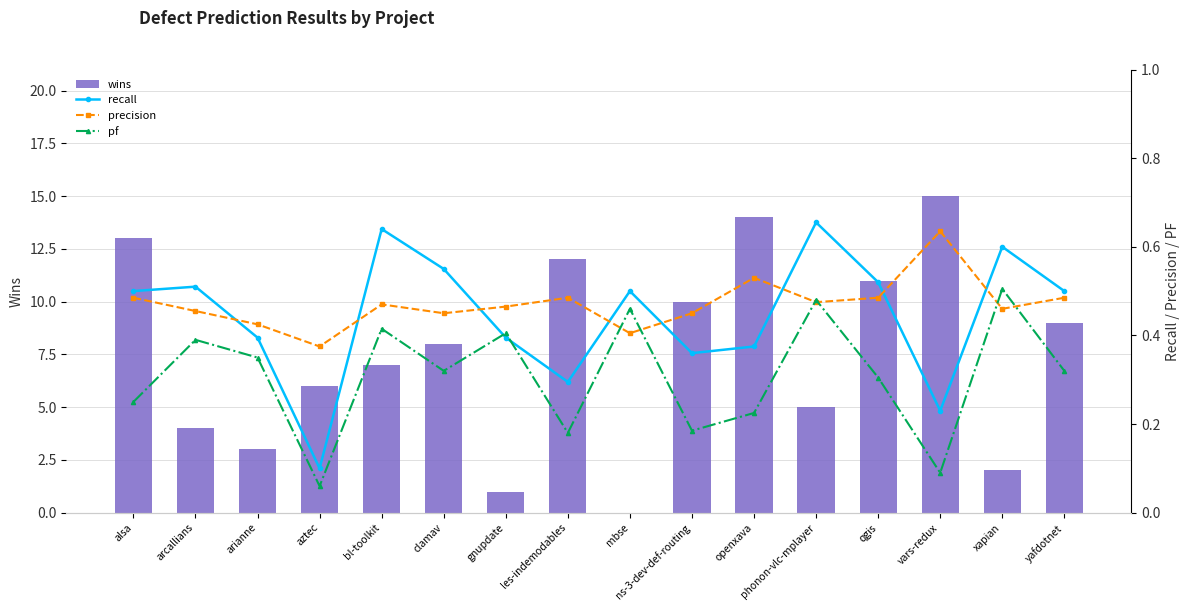

At which category is the sum across all series the highest?

vars-redux